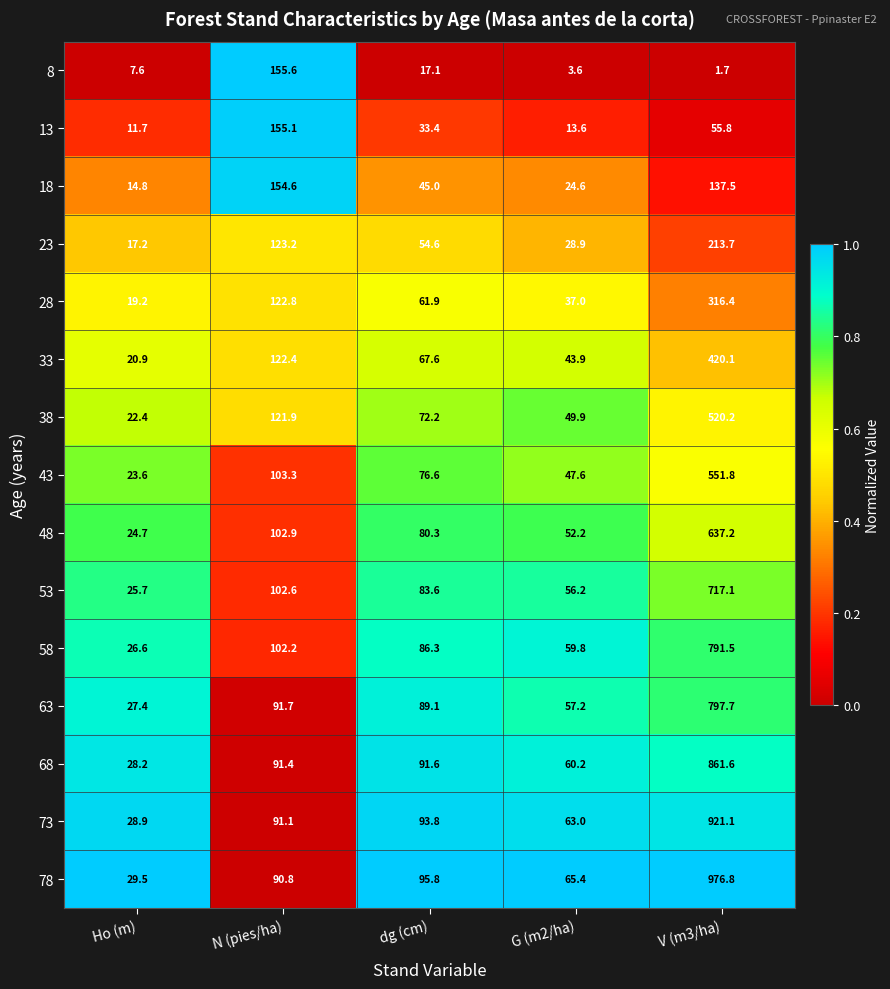

What is the average value of the 68 series?

226.6